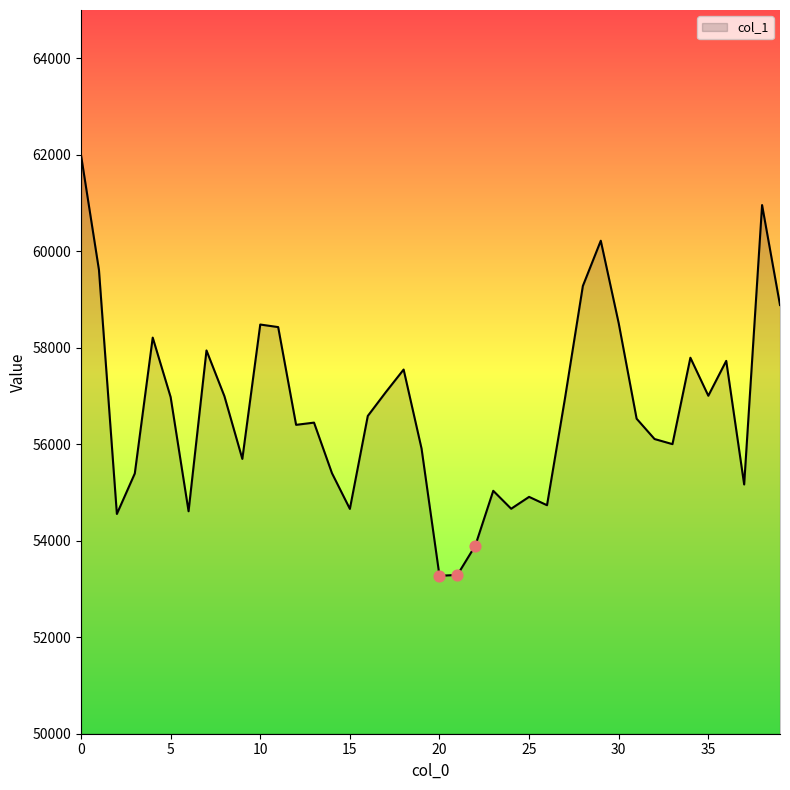

What is the smallest value displayed?

53273